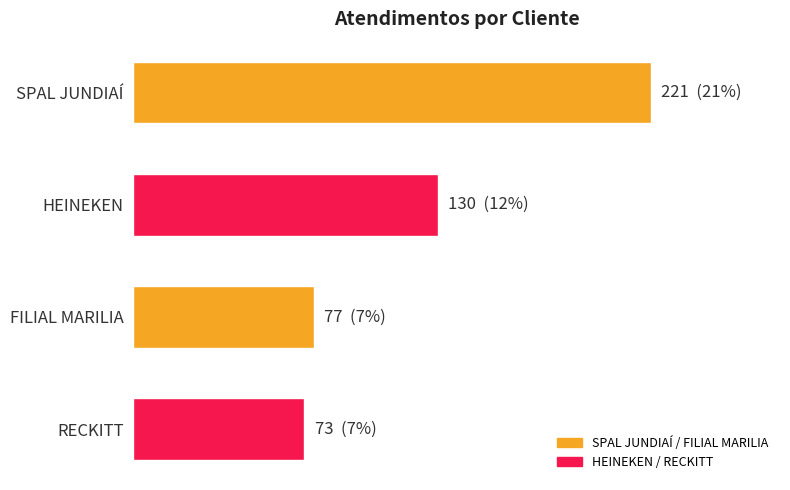

Are the bars horizontal?

Yes